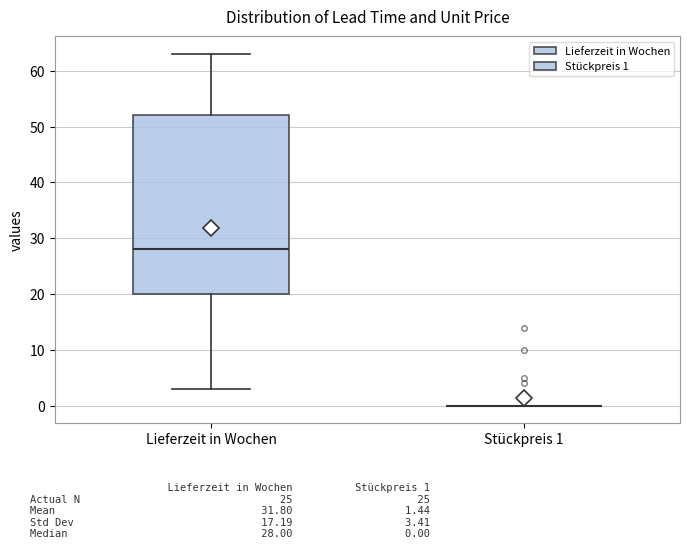

Reading left to right, read every box against the y-axis: the position of its median line, the range the box covers, and the ends of its whiskers. The values are not printed on the chart, so give them approximately, as read against the axis.

Lieferzeit in Wochen: median 28, box 20 to 52, whiskers 3 to 63
Stückpreis 1: box collapsed to a line at 0, whiskers 0 to 0